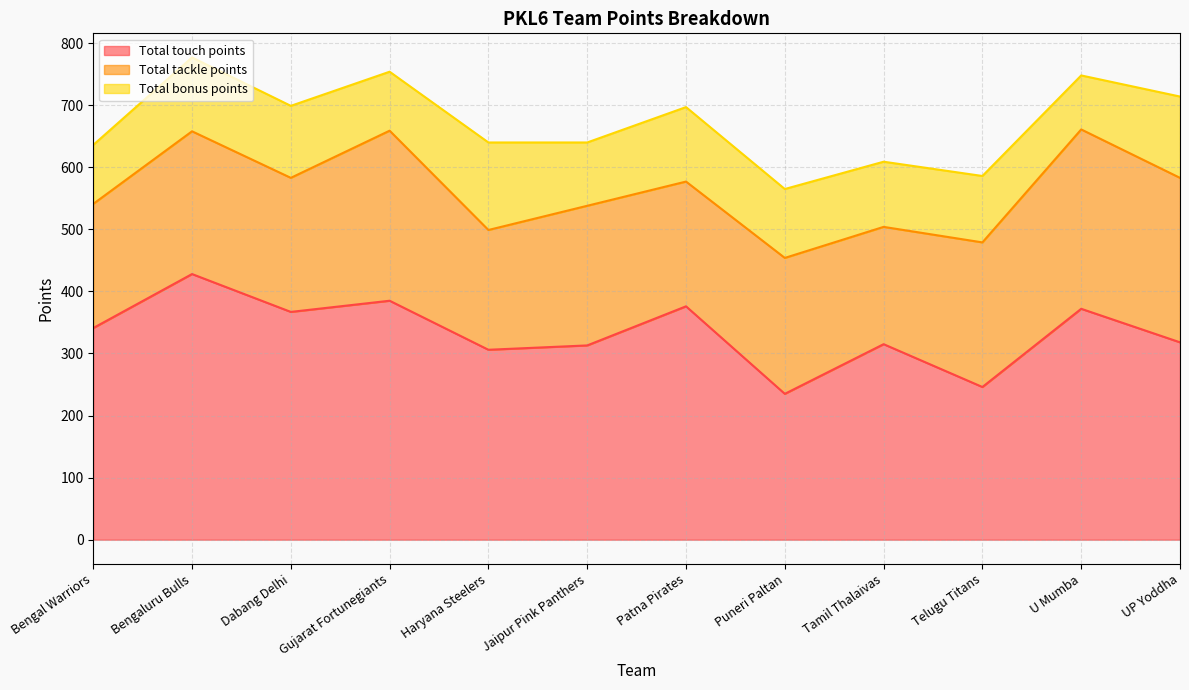

At how many categories does at least one series exceed 327?

6